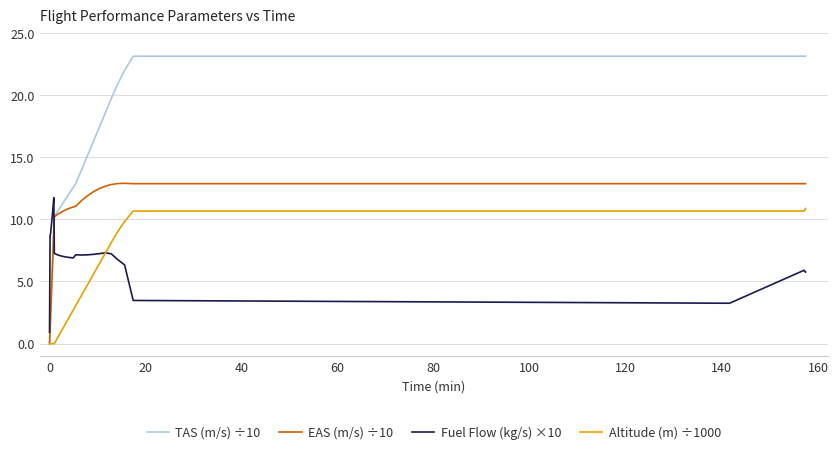

After their last crossing, which series has the higher values: Fuel Flow (kg/s) ×10 or EAS (m/s) ÷10?

EAS (m/s) ÷10